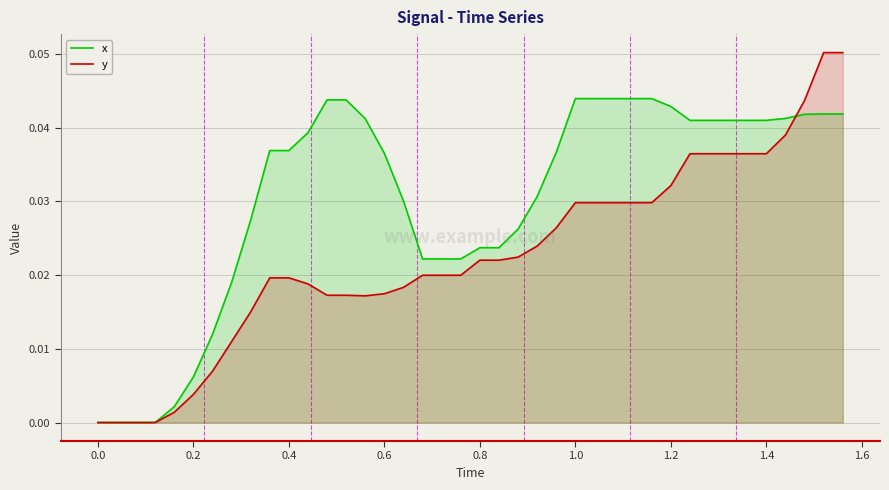

Which series has the largest range (max minus min)?

y